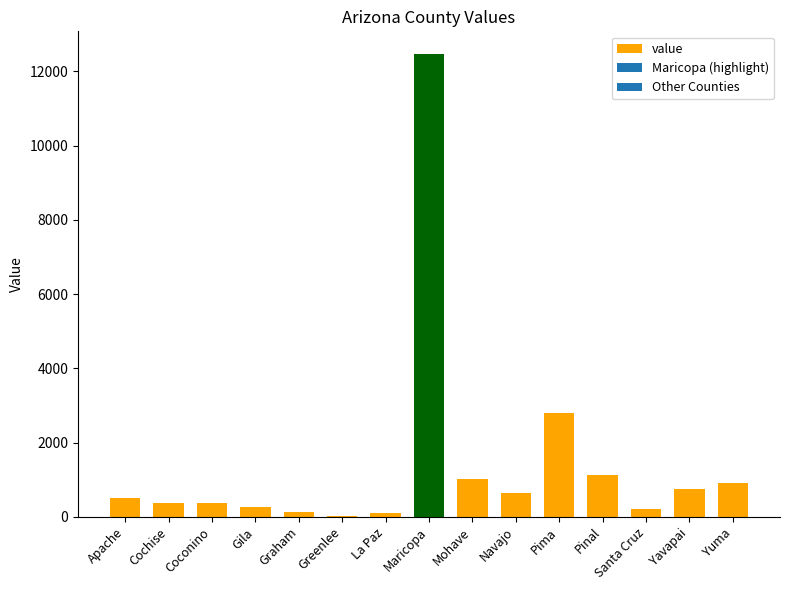

What value does the data have at Mohave?

1008